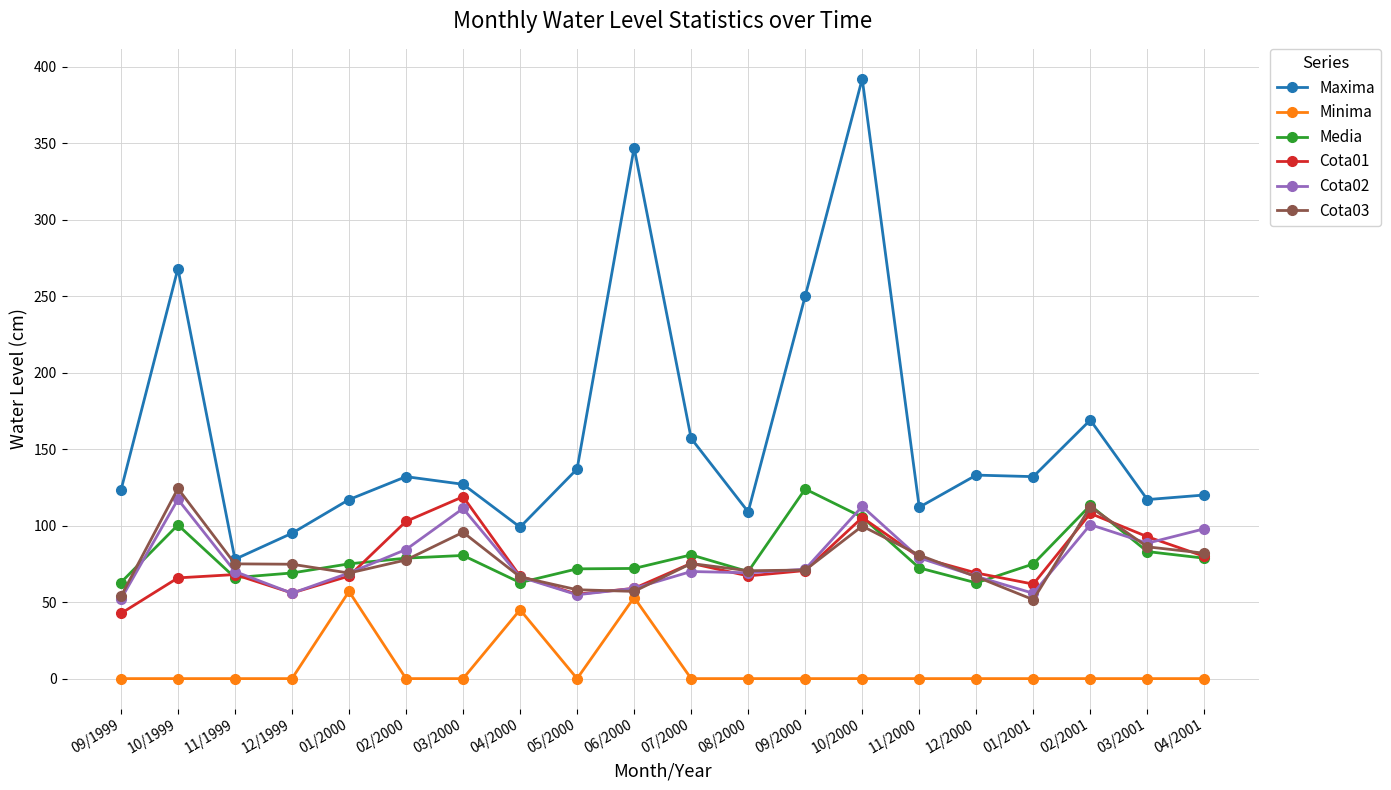

True or false: Minima and Media cross at least once.

False